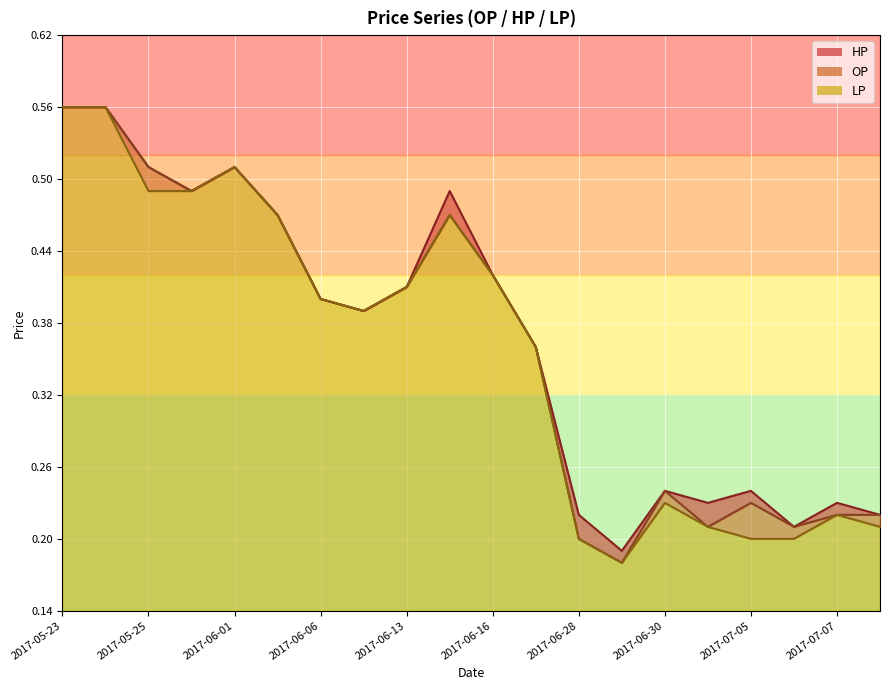

The HP series shows 0.4 at 2017-06-06. True or false?

True